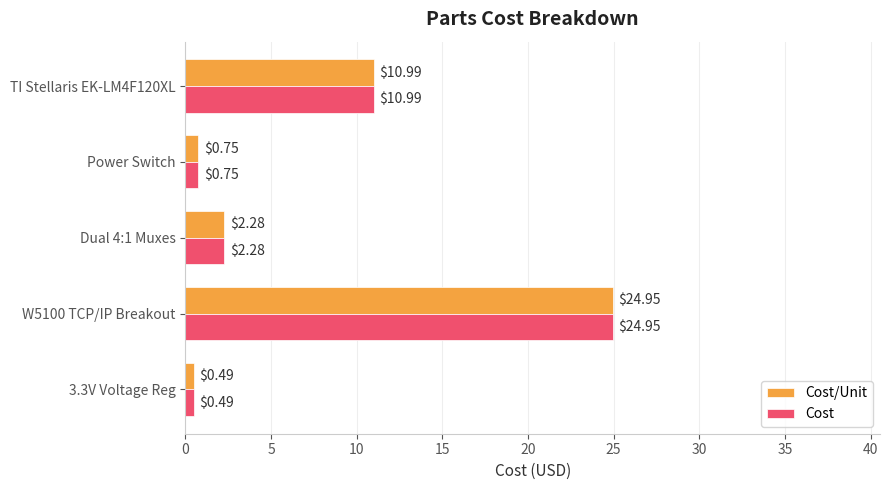

How many series are shown in this chart?

2